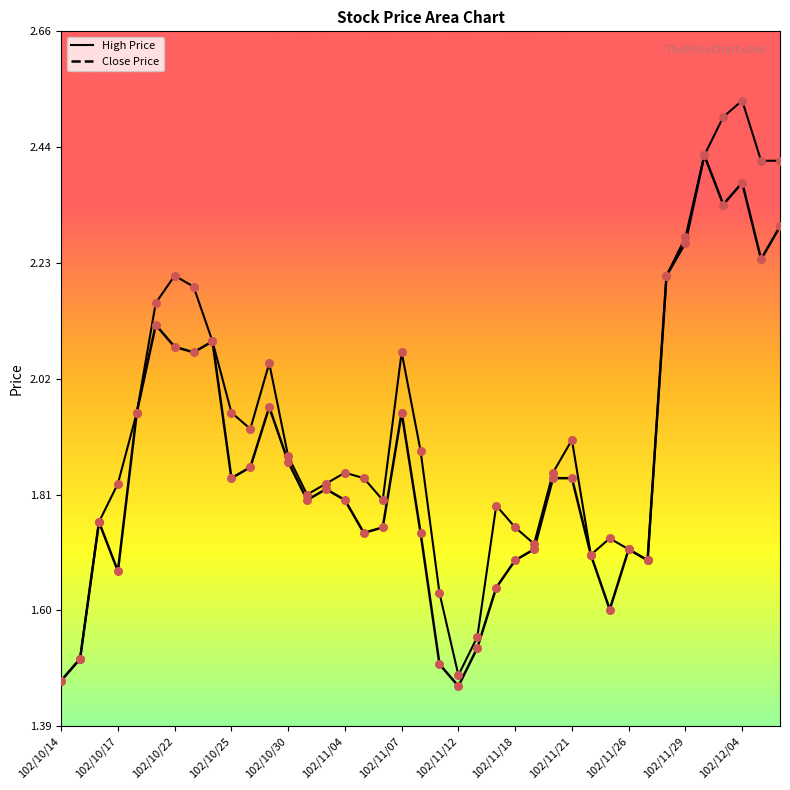

Which series reaches the minimum Y coordinate?

Close Price